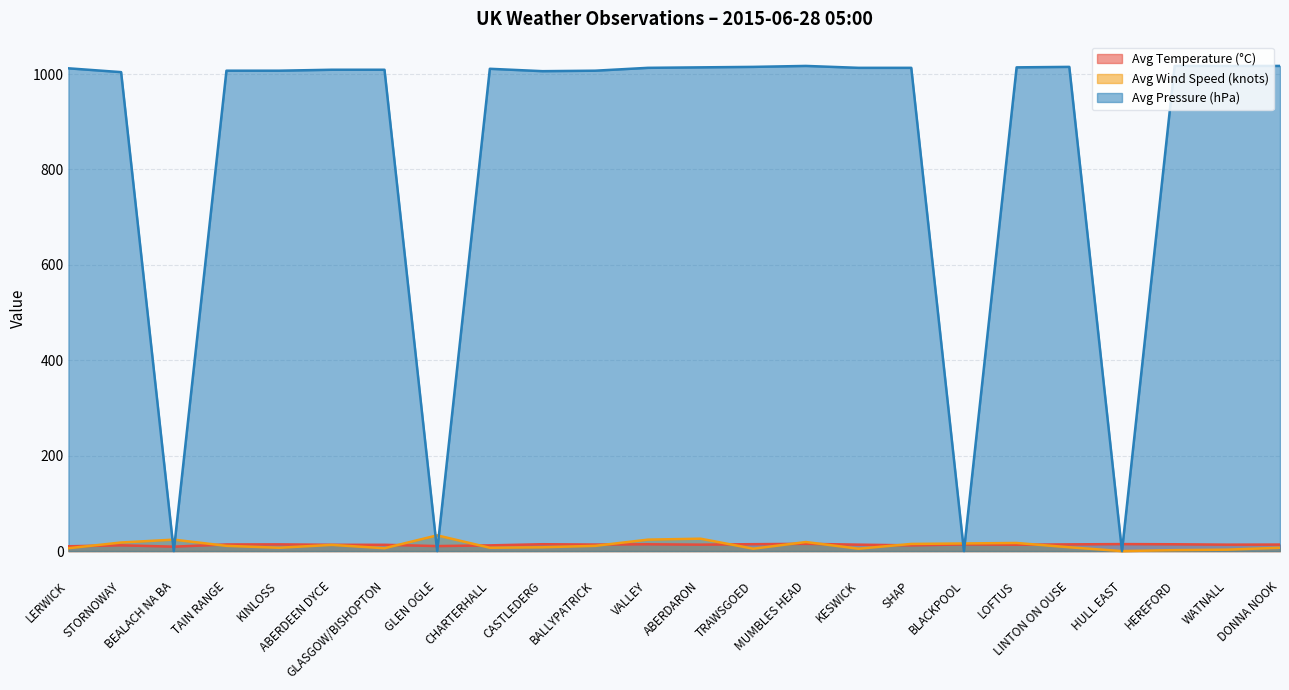

Which category has the lowest value across all series?

HULL EAST